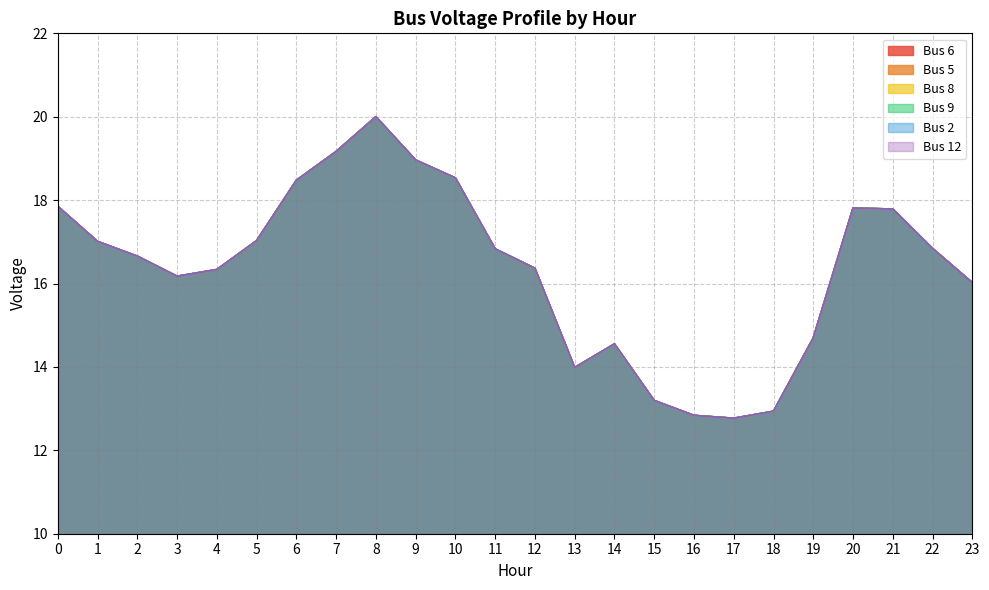

What is the value of the Bus 2 point at the 12th from the left?

16.8